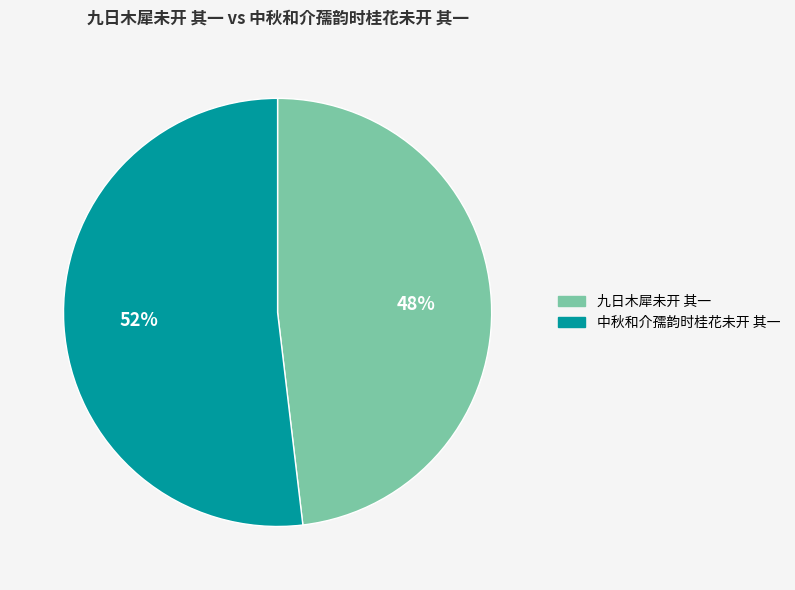

Which category has the smallest portion of the pie?

九日木犀未开 其一